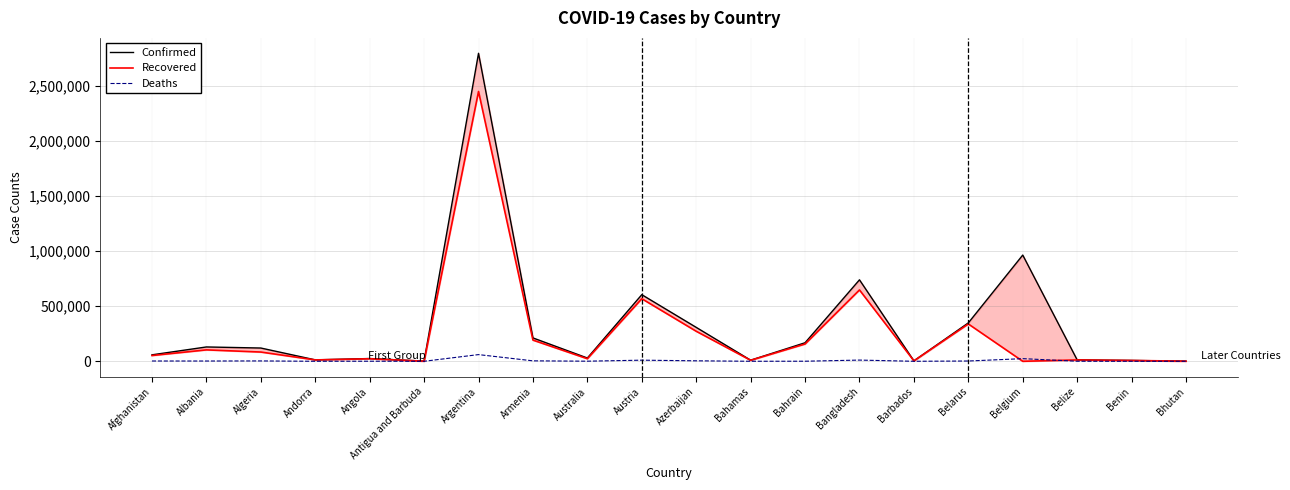

List the series in order of their overall mean, highest first.

Confirmed, Recovered, Deaths